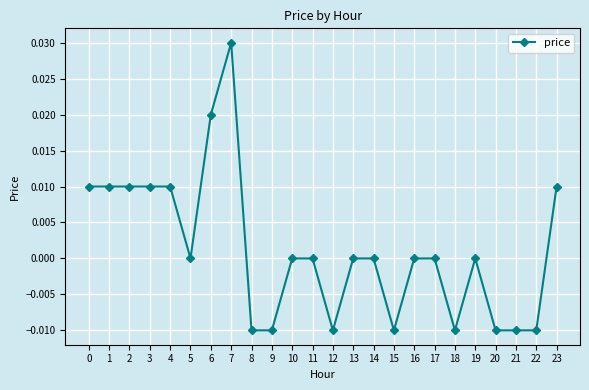

True or false: there are more than 1 points higher than both neighbors.

True